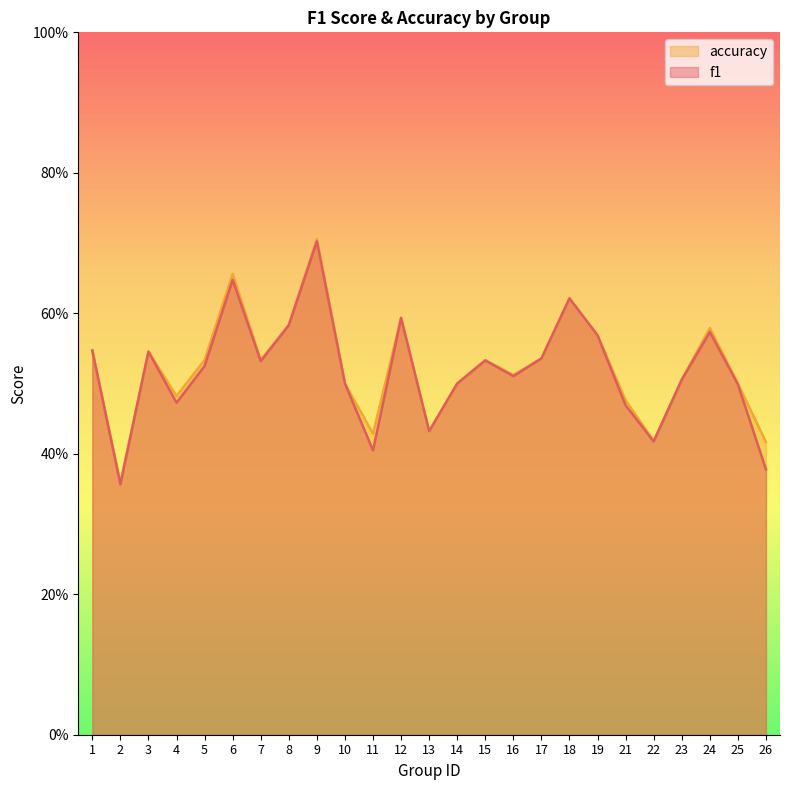

Which series has the largest total across all categories?

accuracy